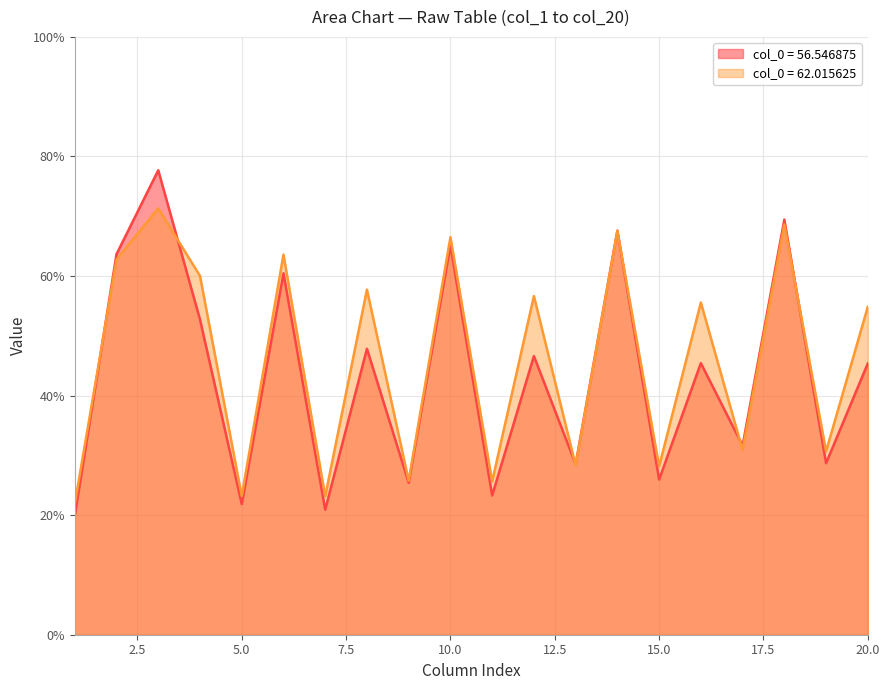

What is the difference between the highest and lowest values at 62.015625?

49.4